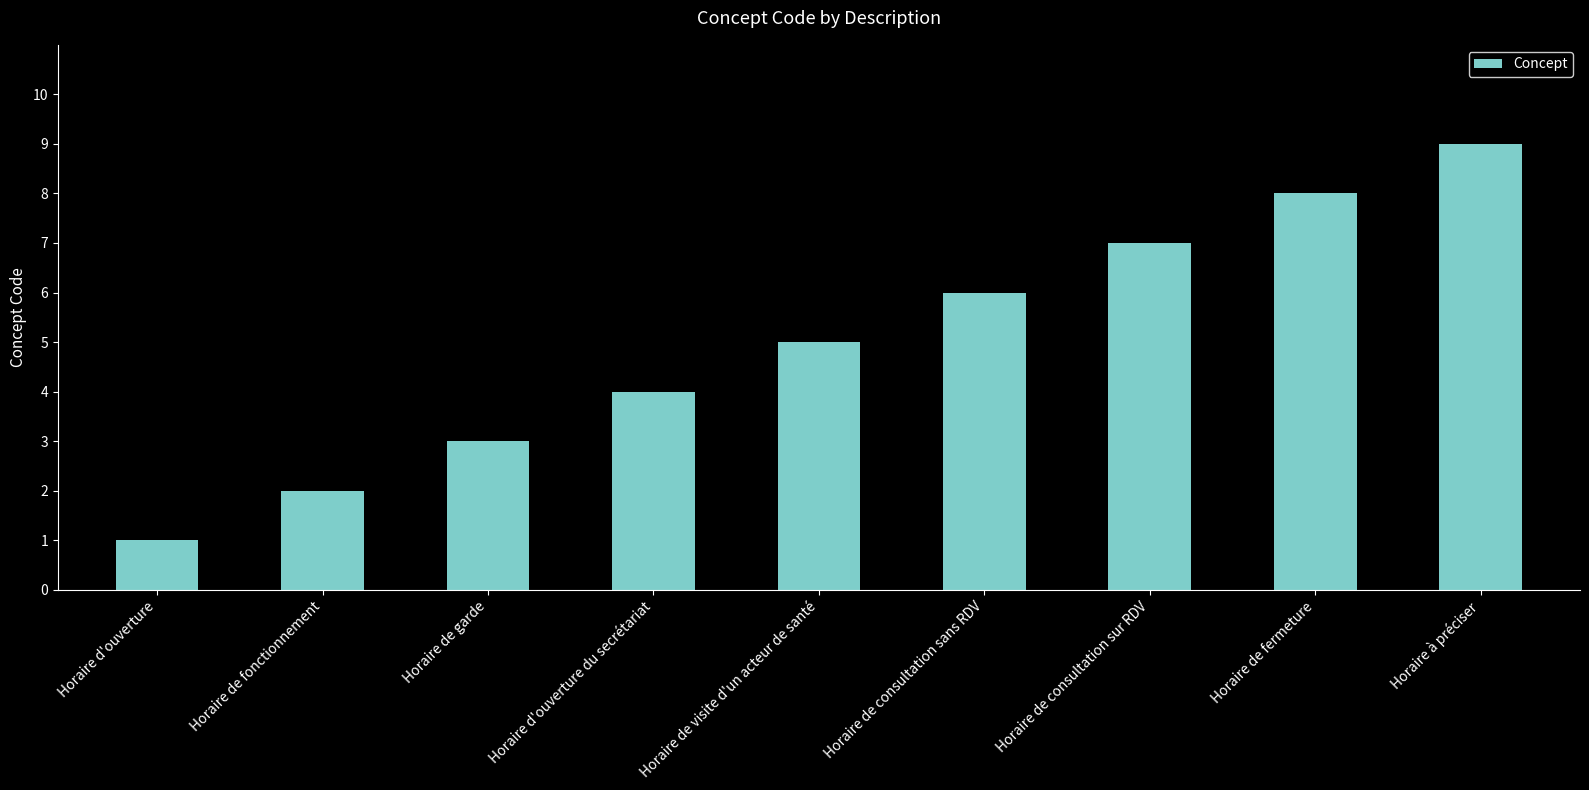

What is the change in value from Horaire d'ouverture to Horaire d'ouverture du secrétariat?

+3